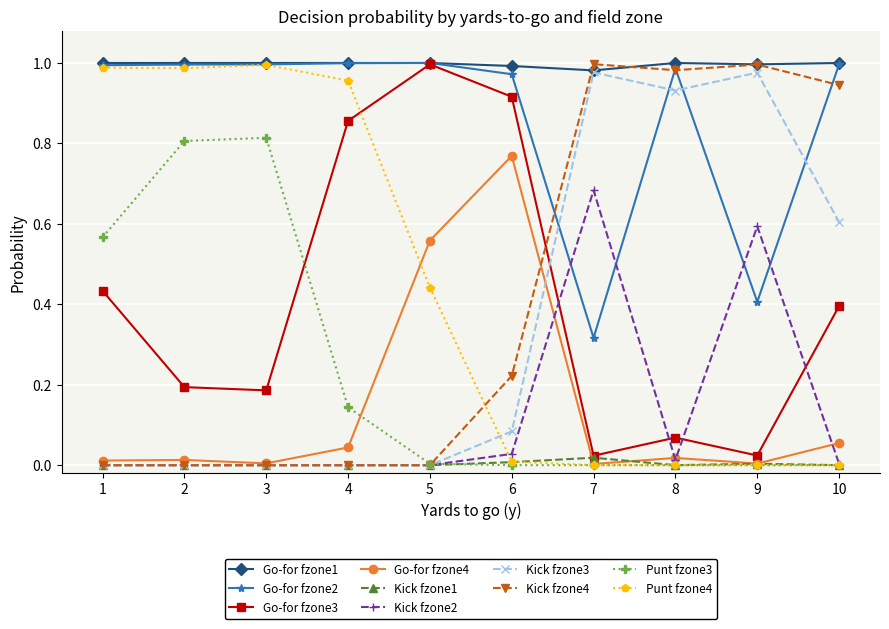

Is it true that Punt fzone3 equals 0.0 at 8?

True